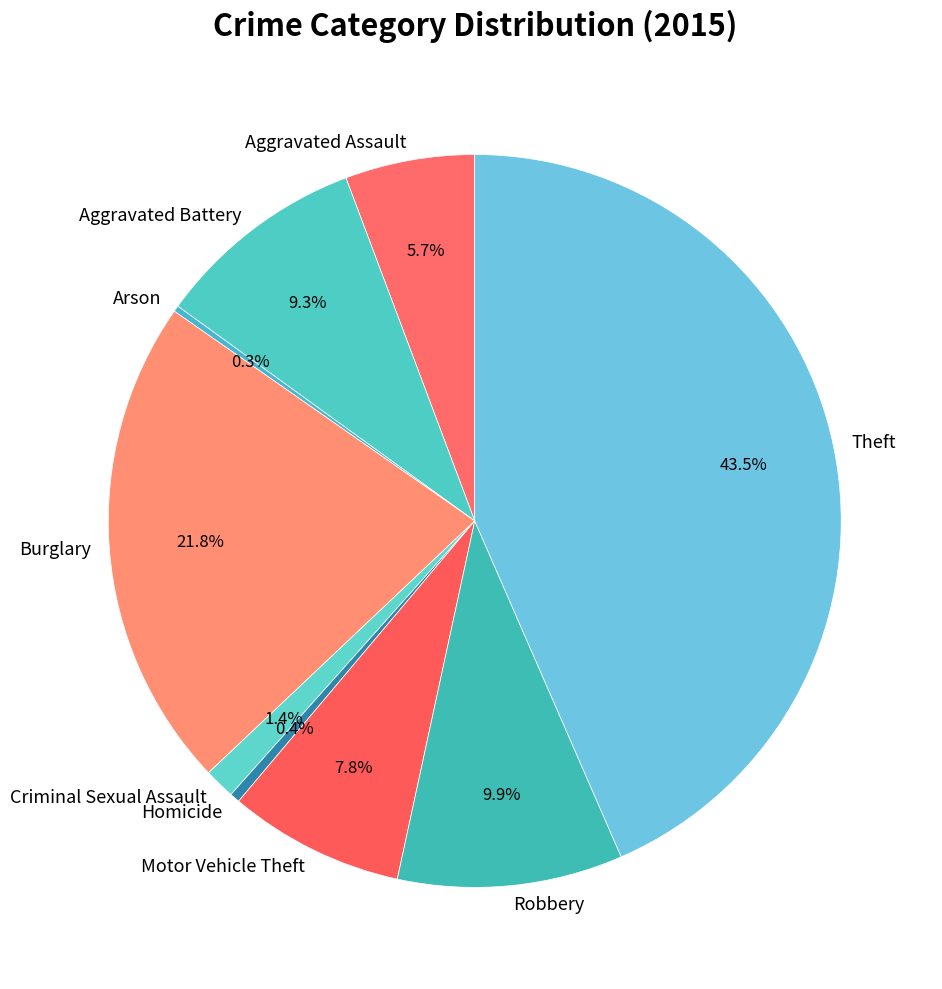

Is Burglary the majority of the pie?

No